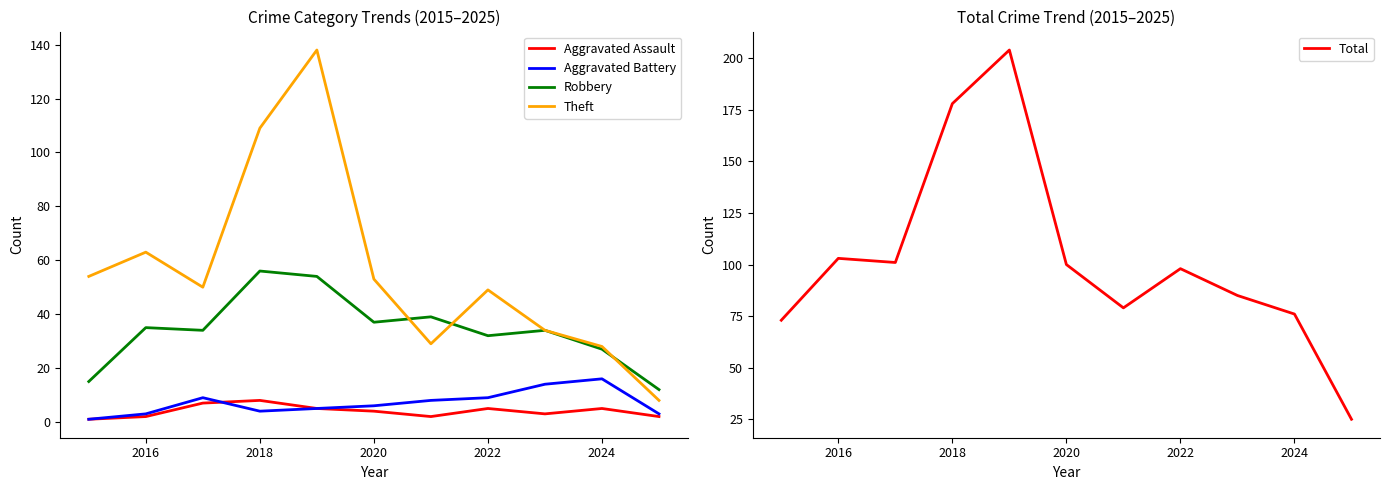

Reading right to left, list all the values displayed in this chart.

Aggravated Assault: 2	5	3	5	2	4	5	8	7	2	1
Aggravated Battery: 3	16	14	9	8	6	5	4	9	3	1
Robbery: 12	27	34	32	39	37	54	56	34	35	15
Theft: 8	28	34	49	29	53	138	109	50	63	54
Total: 25	76	85	98	79	100	204	178	101	103	73